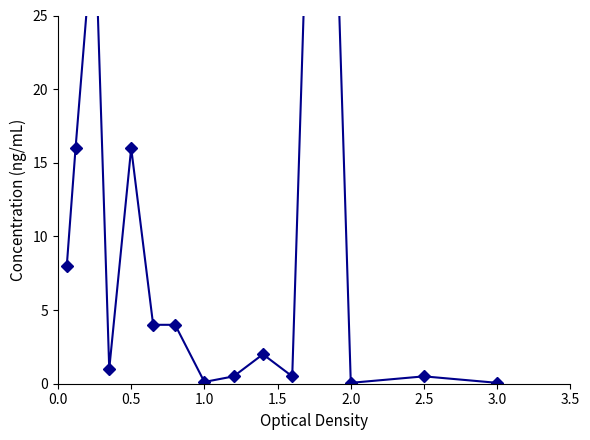

What is the sum of all values?

148.7